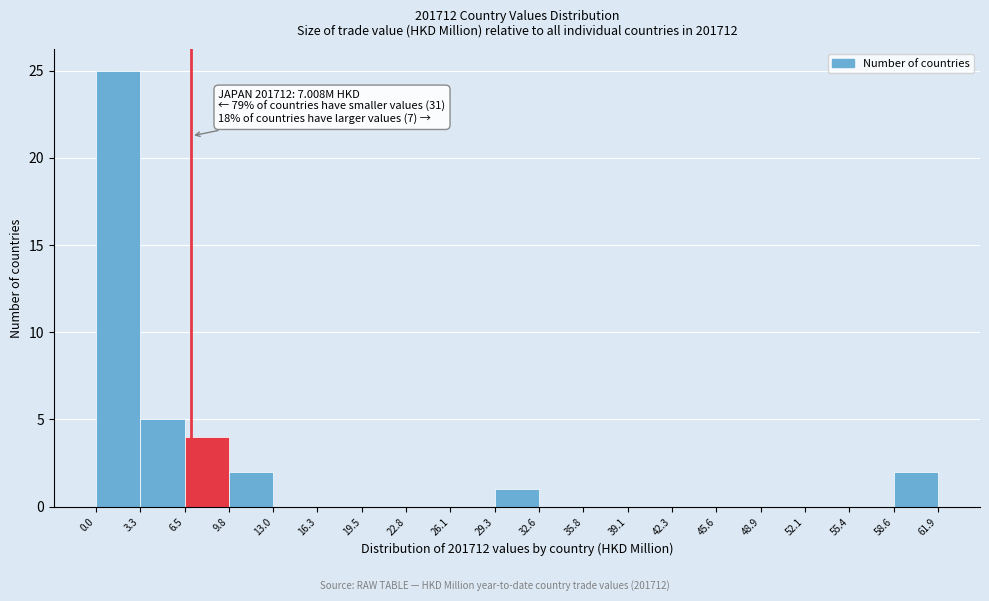

Over which range of the x-axis is the bar tallest?

0.0 to 3.3